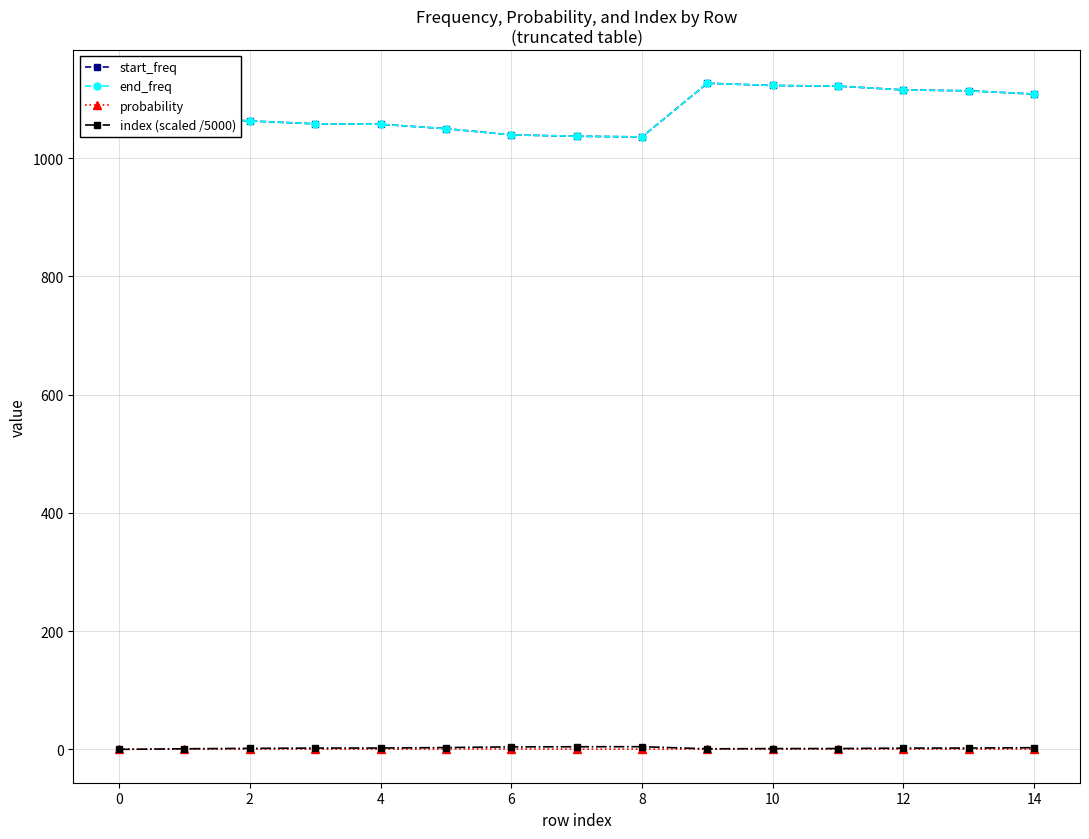

What is the greatest value displayed?

1126.8